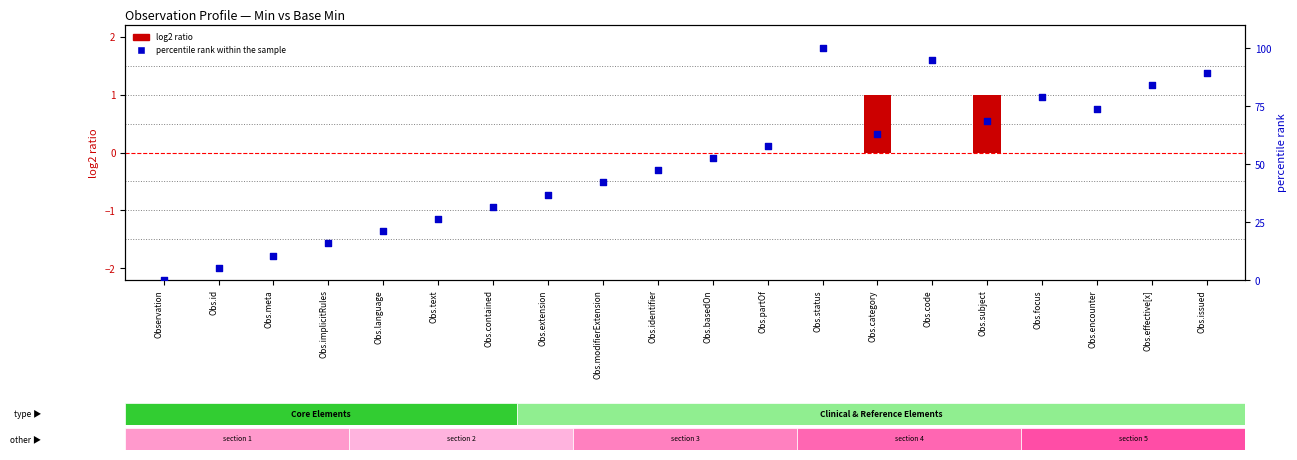

At how many categories does at least one series exceed 27?

14